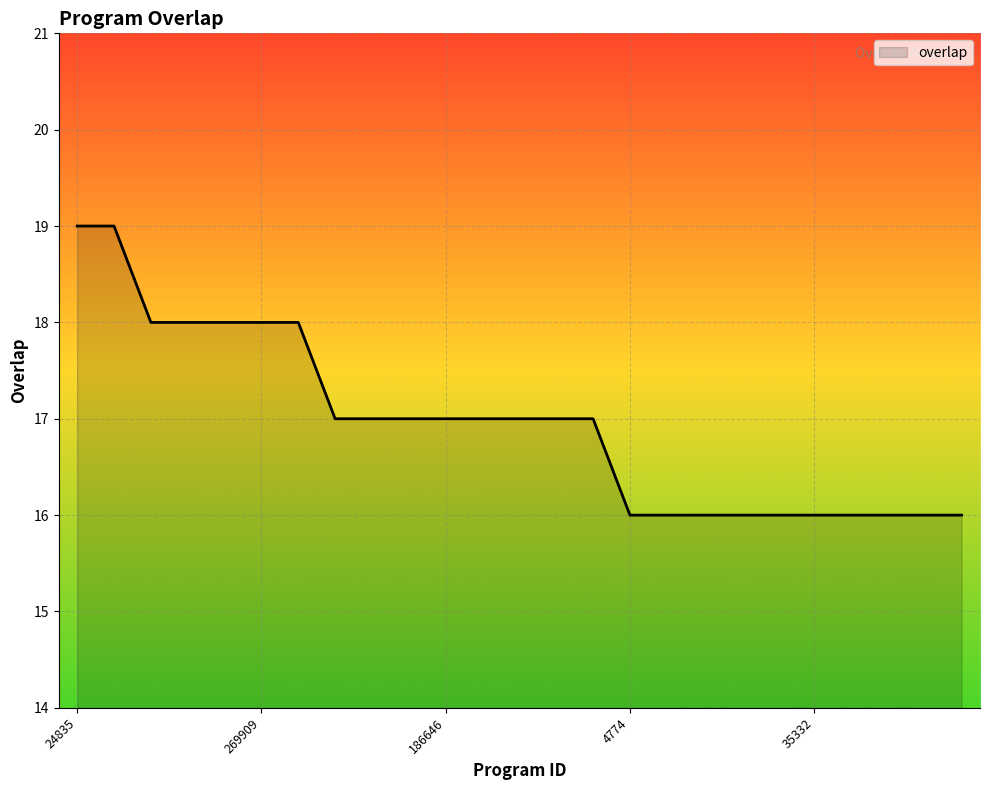

What is the greatest value displayed?

19